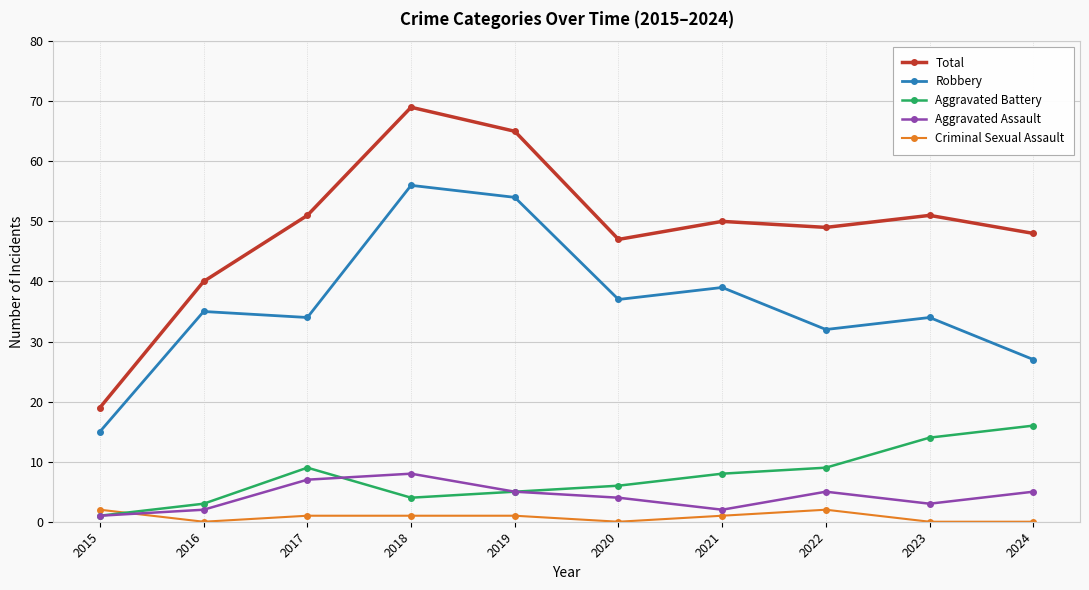

Read the Aggravated Battery value at 2019.

5